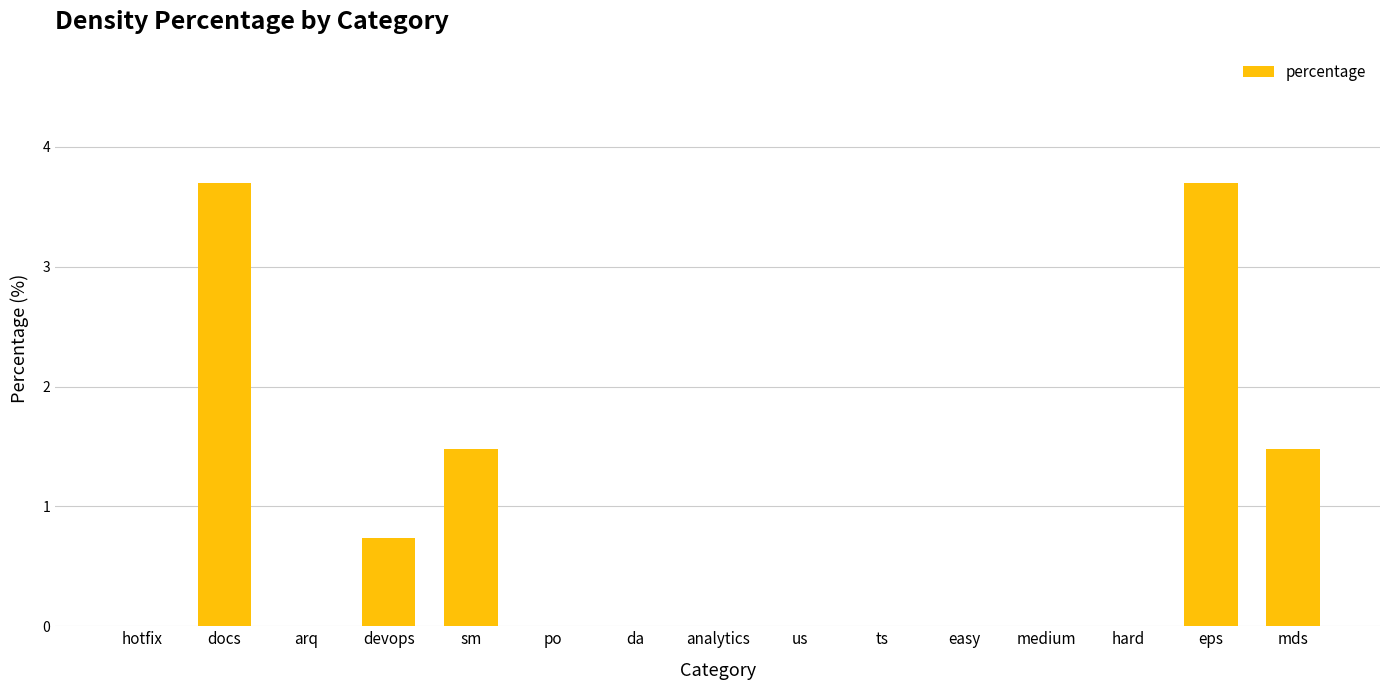

Reading left to right, what are all the values shown in this chart?

0.0	3.7	0.0	0.7	1.5	0.0	0.0	0.0	0.0	0.0	0.0	0.0	0.0	3.7	1.5